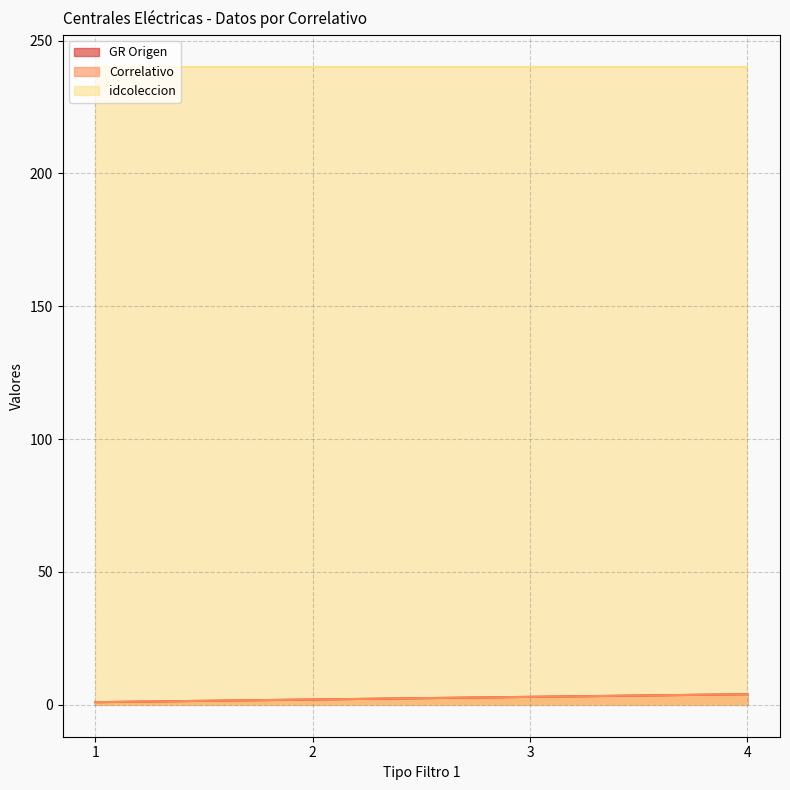

Does the chart display data point markers on the line(s)?

No